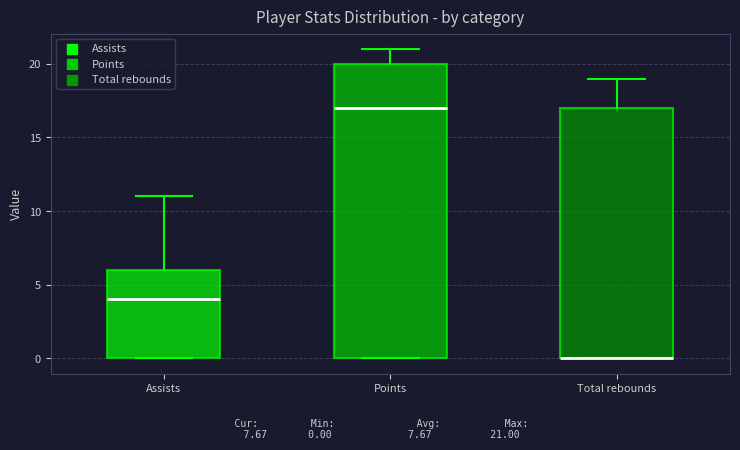

Comparing the boxes themselves (not the whiskers), which one is the tallest?

Points